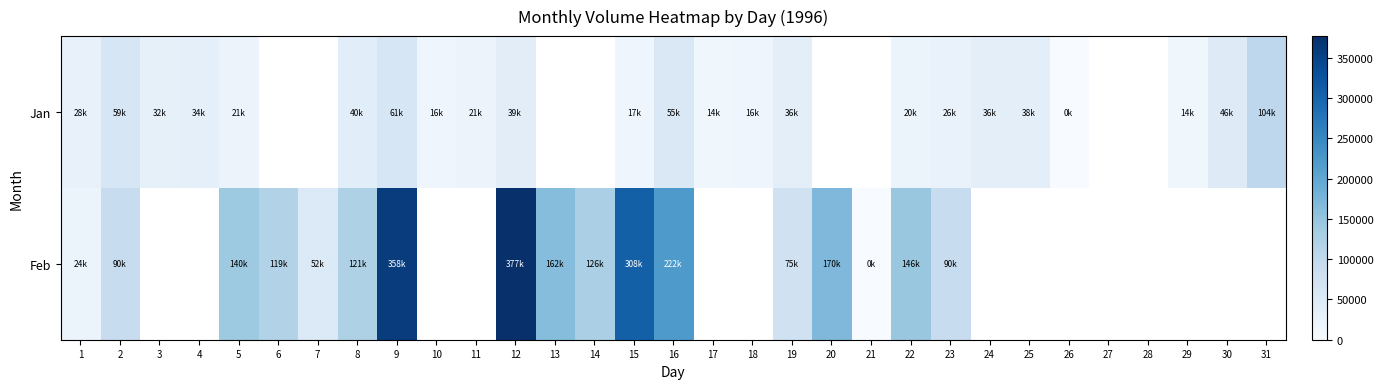

What is the maximum value for Jan?

104500.0